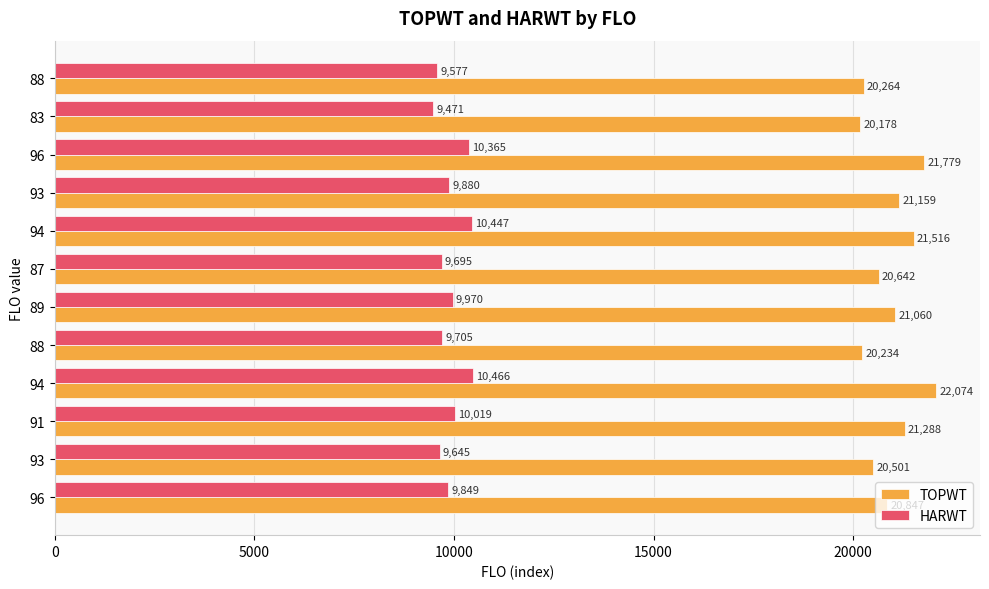

Rank the series by their average value, from lowest to highest.

HARWT, TOPWT